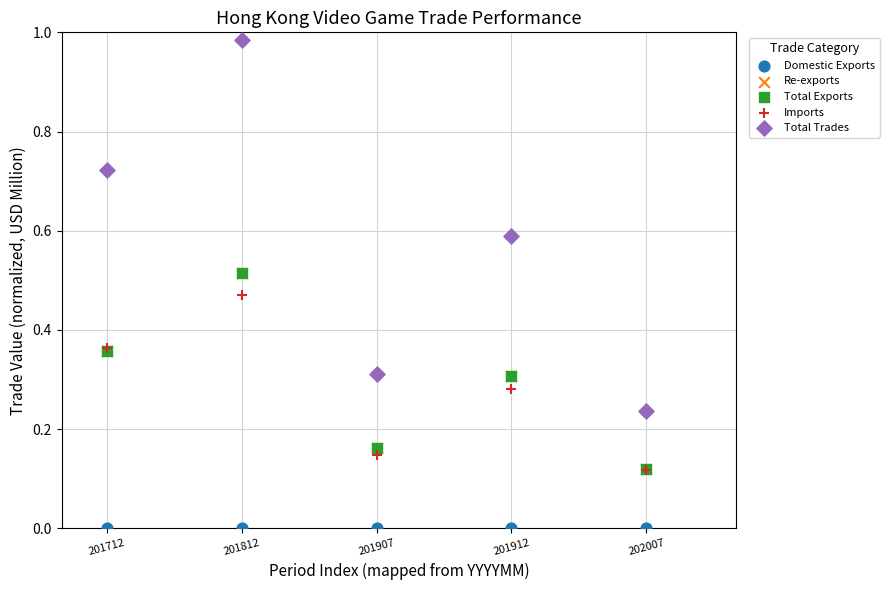

What are all the series names shown in the legend?

Domestic Exports, Re-exports, Total Exports, Imports, Total Trades